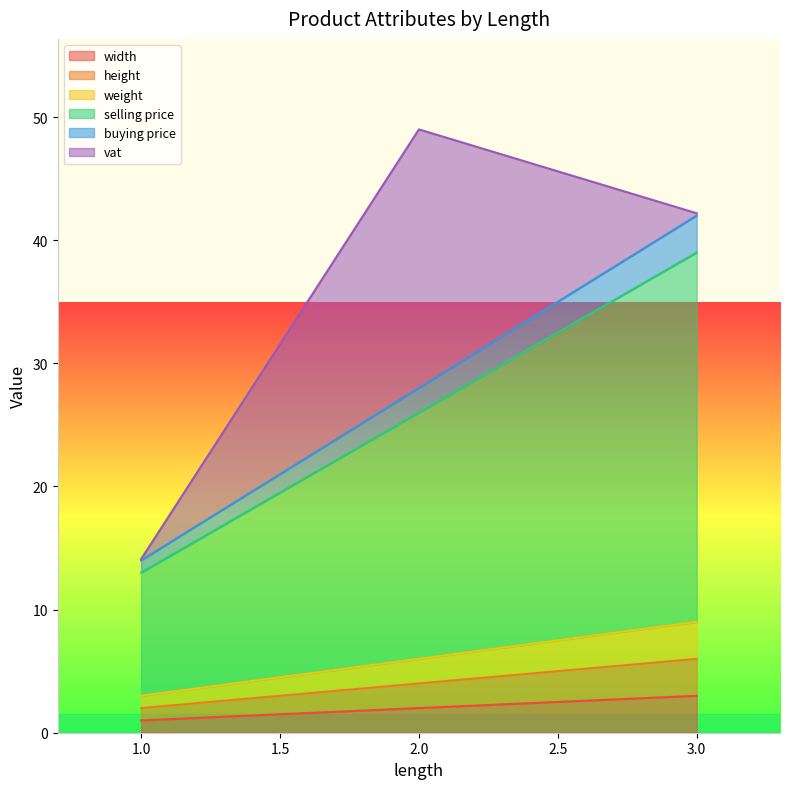

How many height values are between 2 and 6?

3